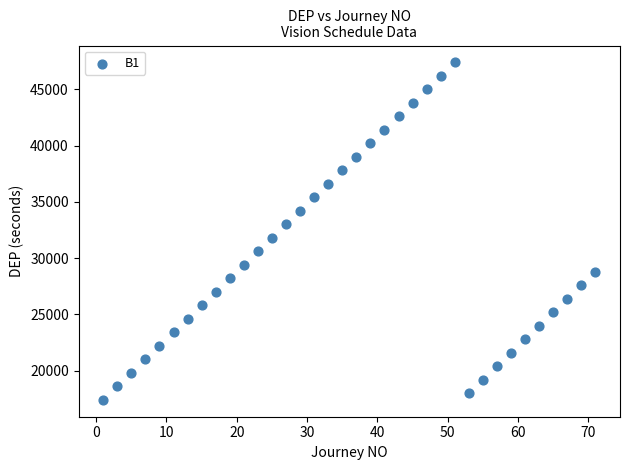

What is the range of Y values (max minus min)?

30000